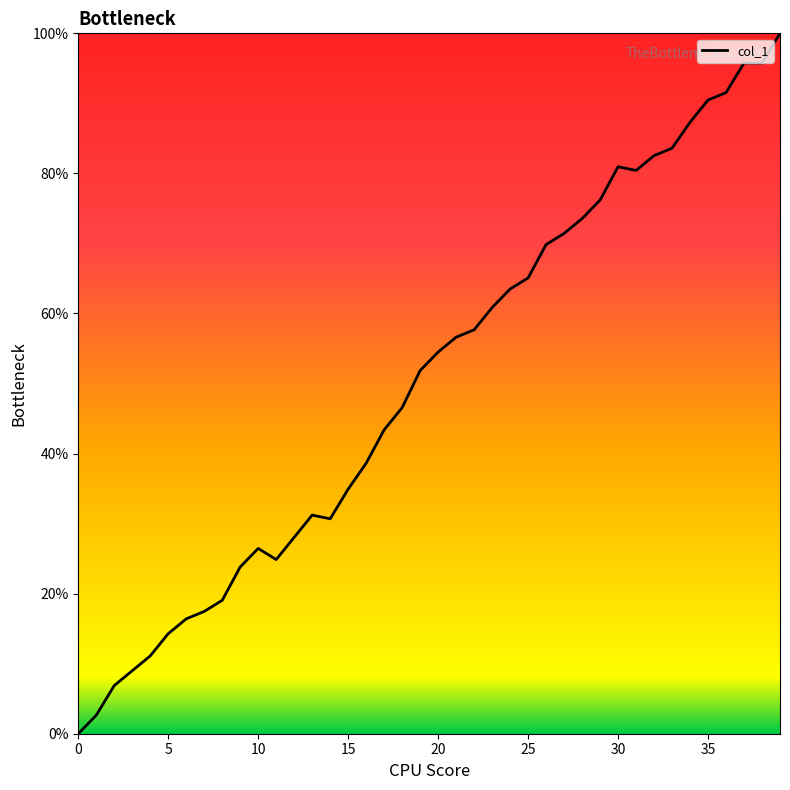

What is the difference between the maximum and minimum values?

100.0